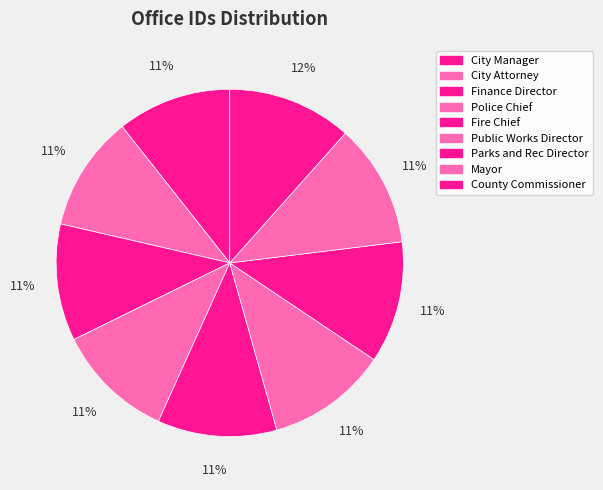

The Public Works Director slice represents 11% of the pie. True or false?

True